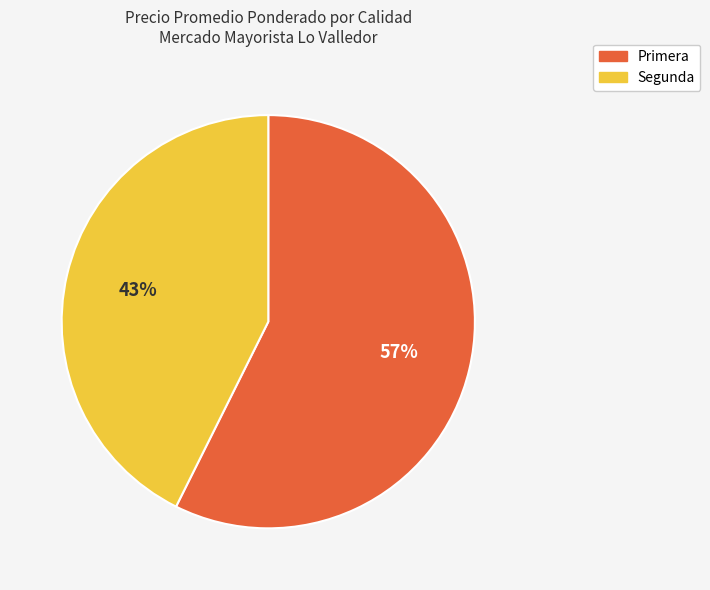

How many slices are in this pie chart?

2